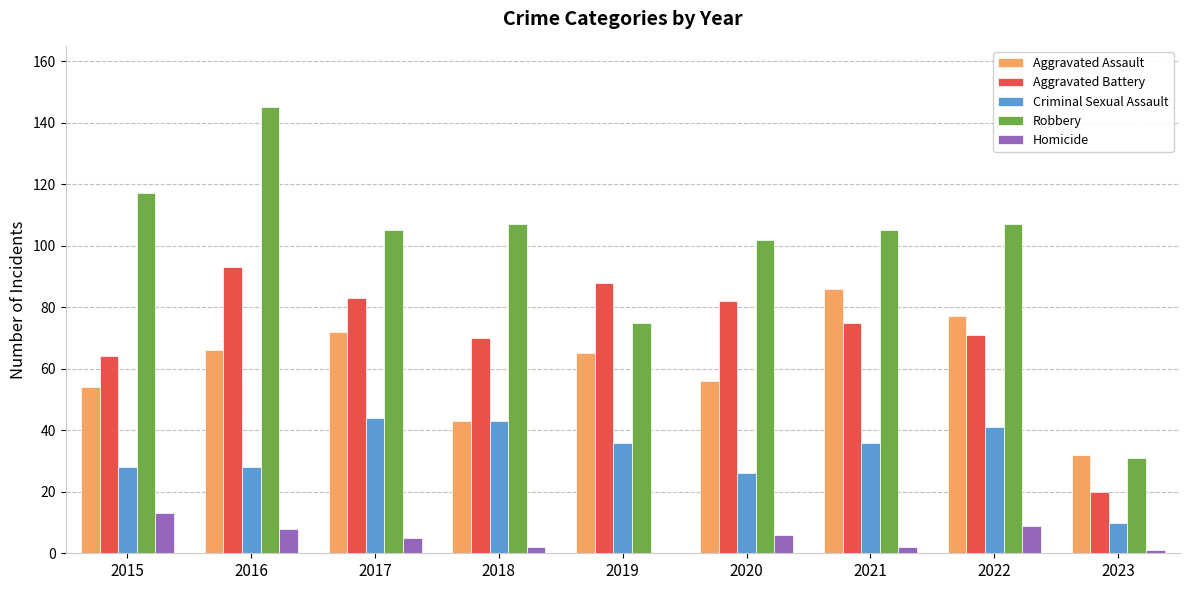

At which category does the chart reach its peak across all series?

2016